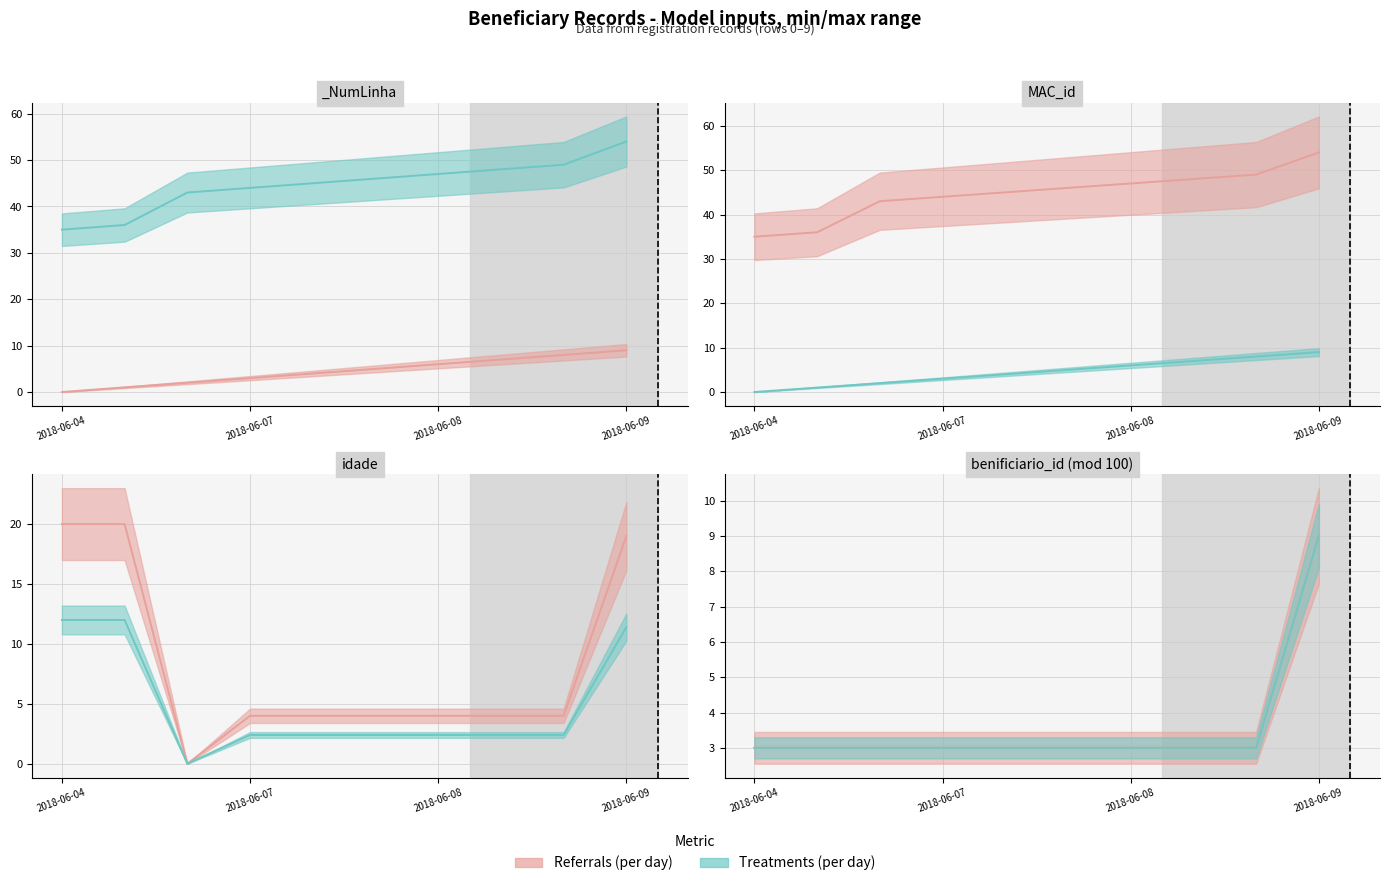

Count the number of categories in the chart.

10